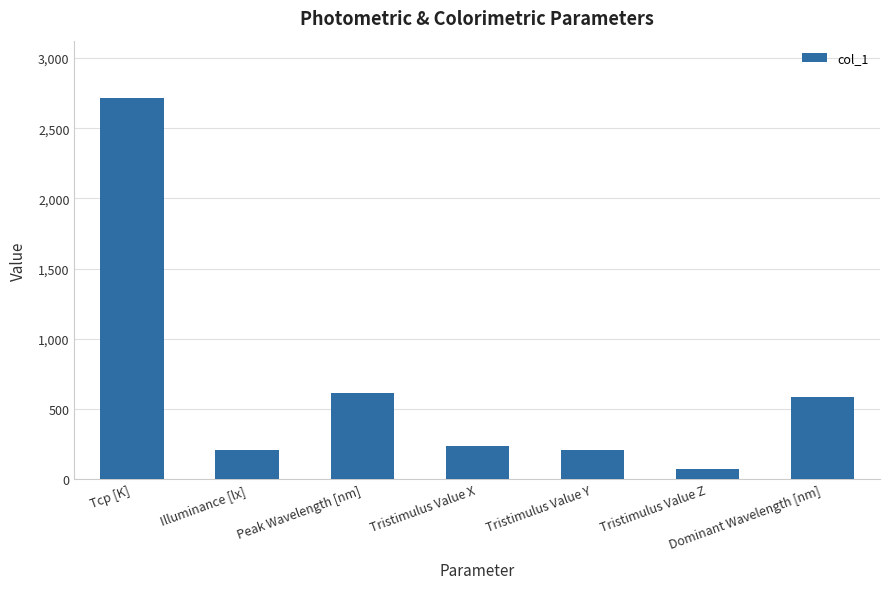

What is the value of the 2nd bar from the left?

210.0